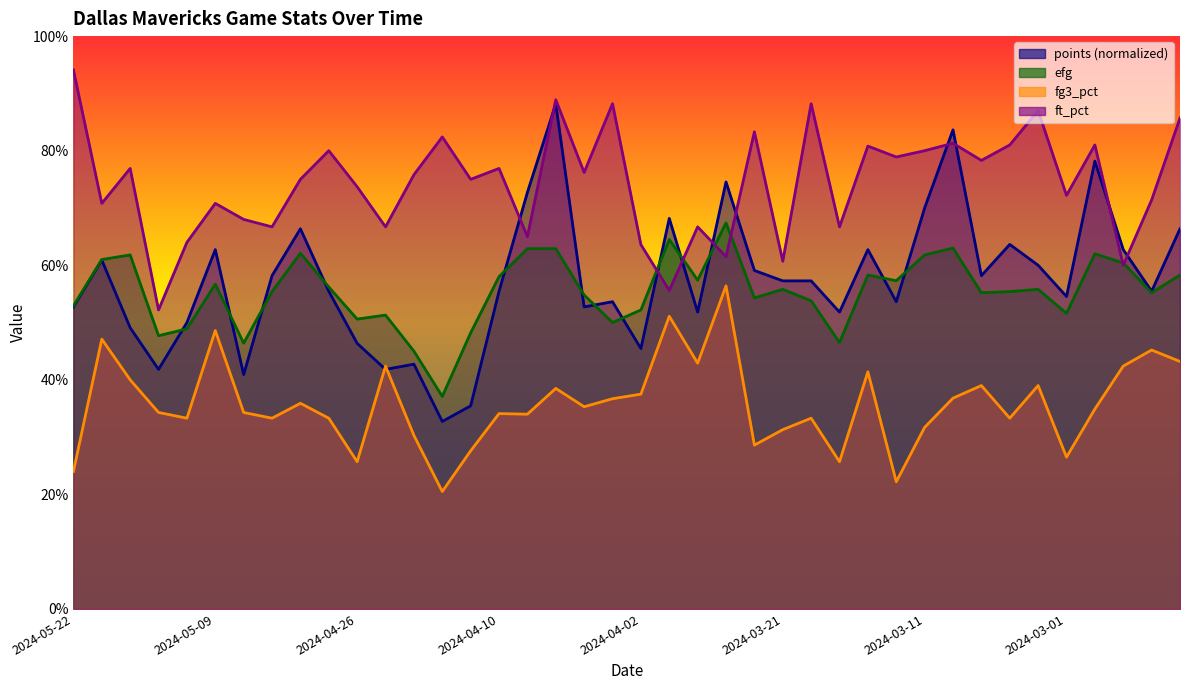

What is the label of the 6th point from the right?

2024-03-03